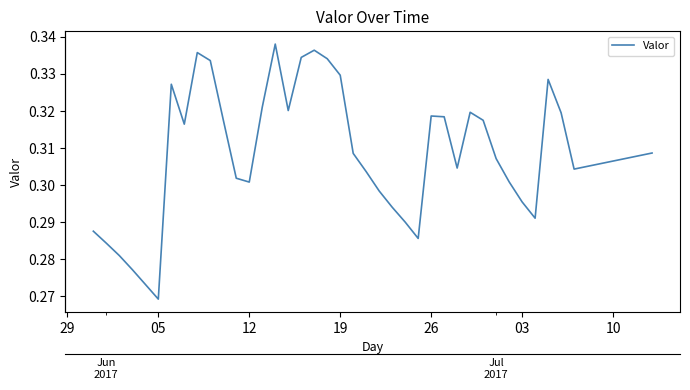

What is the difference between the maximum and second lowest values?

0.1